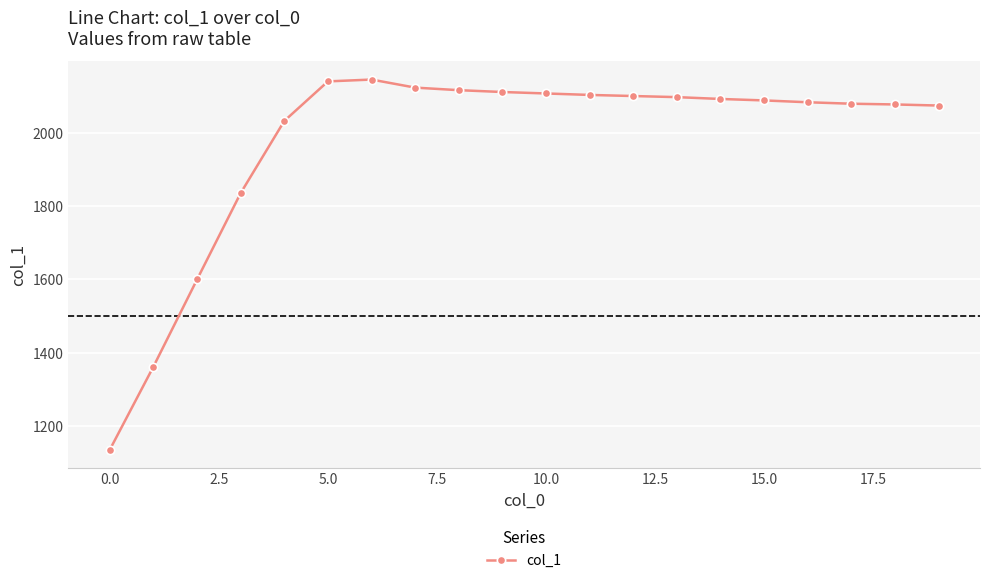

What is the difference between the maximum and minimum values?

1011